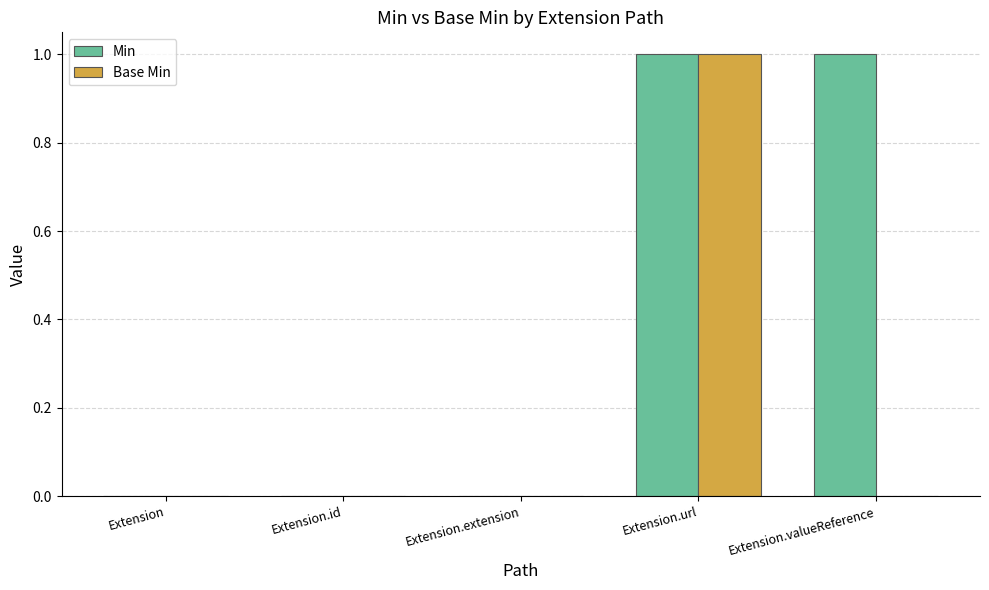

At which category is the sum across all series the highest?

Extension.url